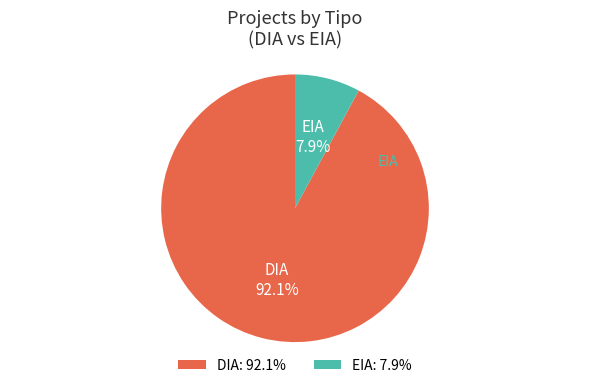

Is EIA the majority of the pie?

No